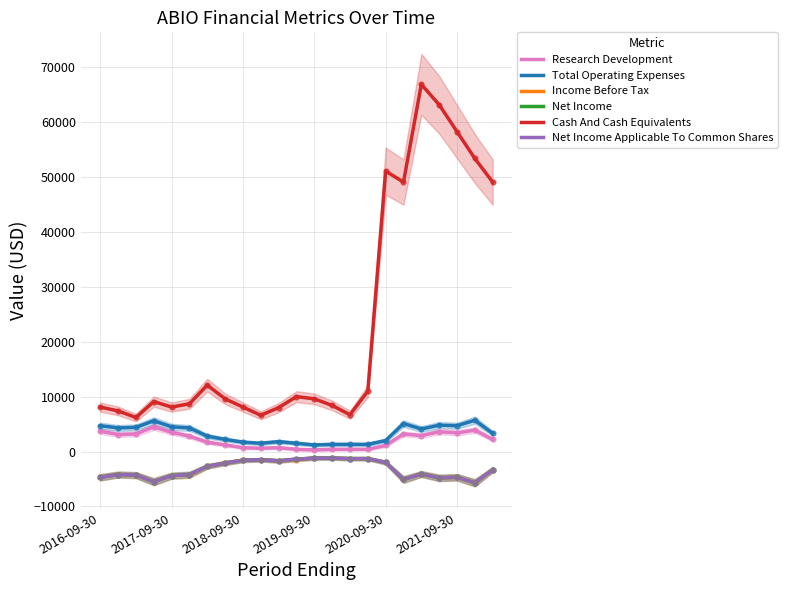

At which category is the sum across all series the highest?

18